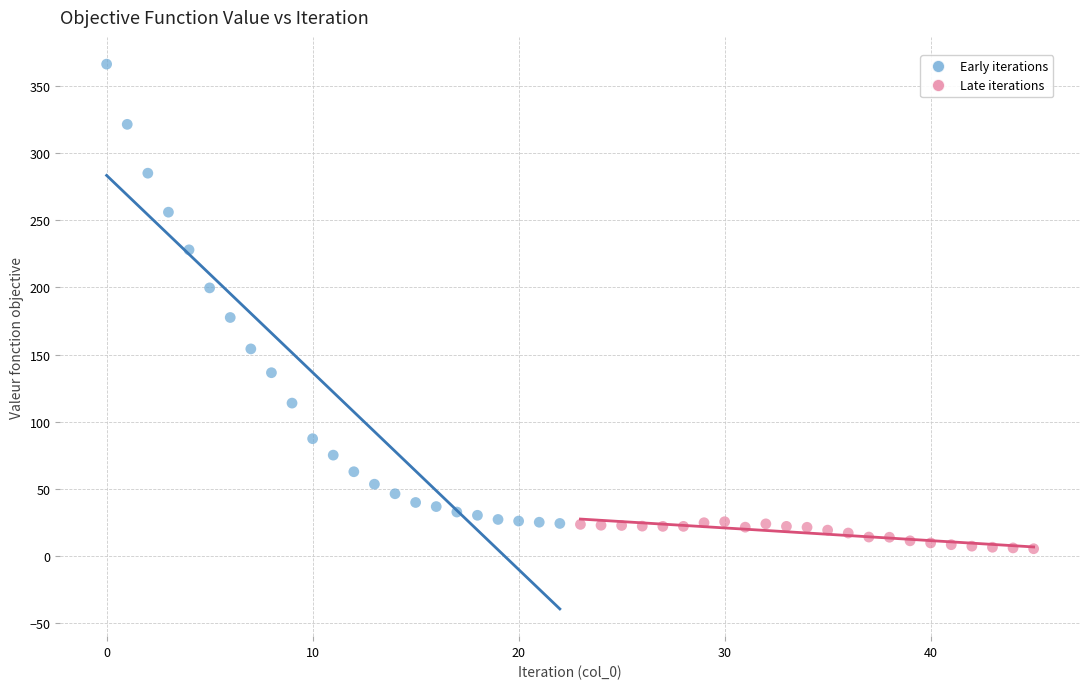

Which series has the largest Y range (max minus min)?

Early iterations